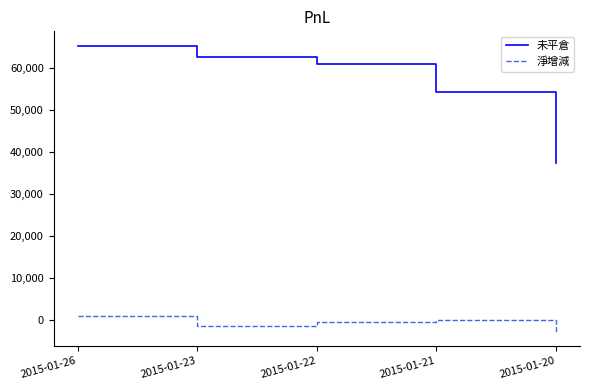

In 淨增減, how many points are higher than both neighbors (excluding endpoints)?

1